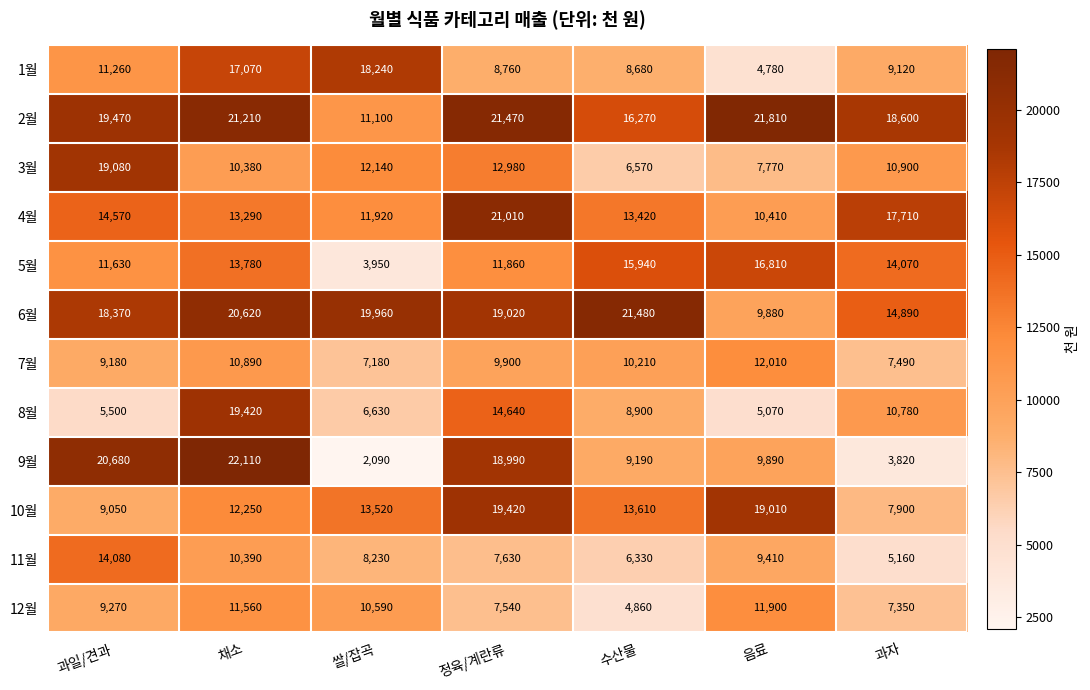

Count the number of categories in the chart.

7